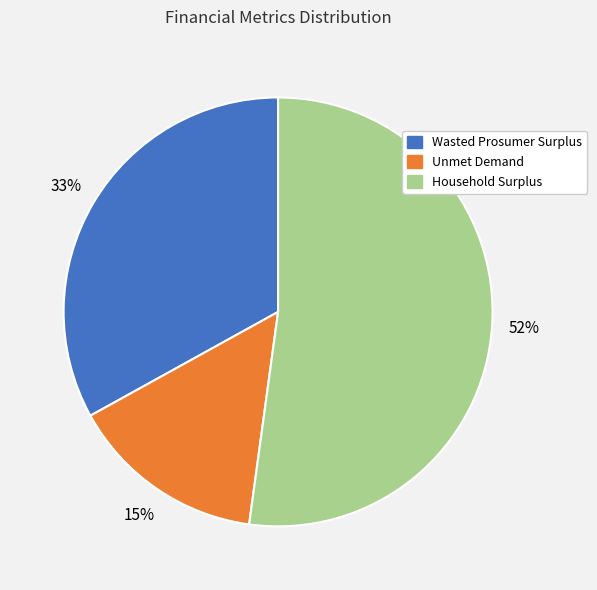

Does Household Surplus account for over 50% of the chart?

Yes